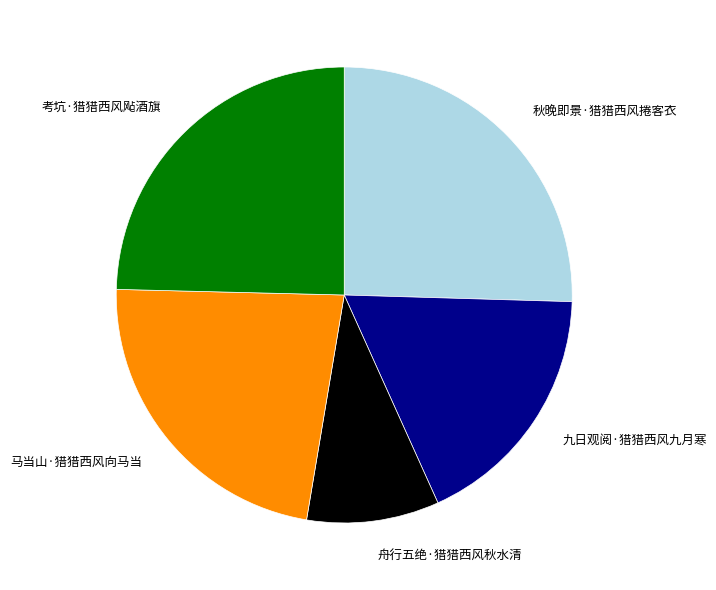

Rank the categories by value from highest to lowest.

秋晚即景·猎猎西风捲客衣, 考坑·猎猎西风飐酒旗, 马当山·猎猎西风向马当, 九日观阅·猎猎西风九月寒, 舟行五绝·猎猎西风秋水清